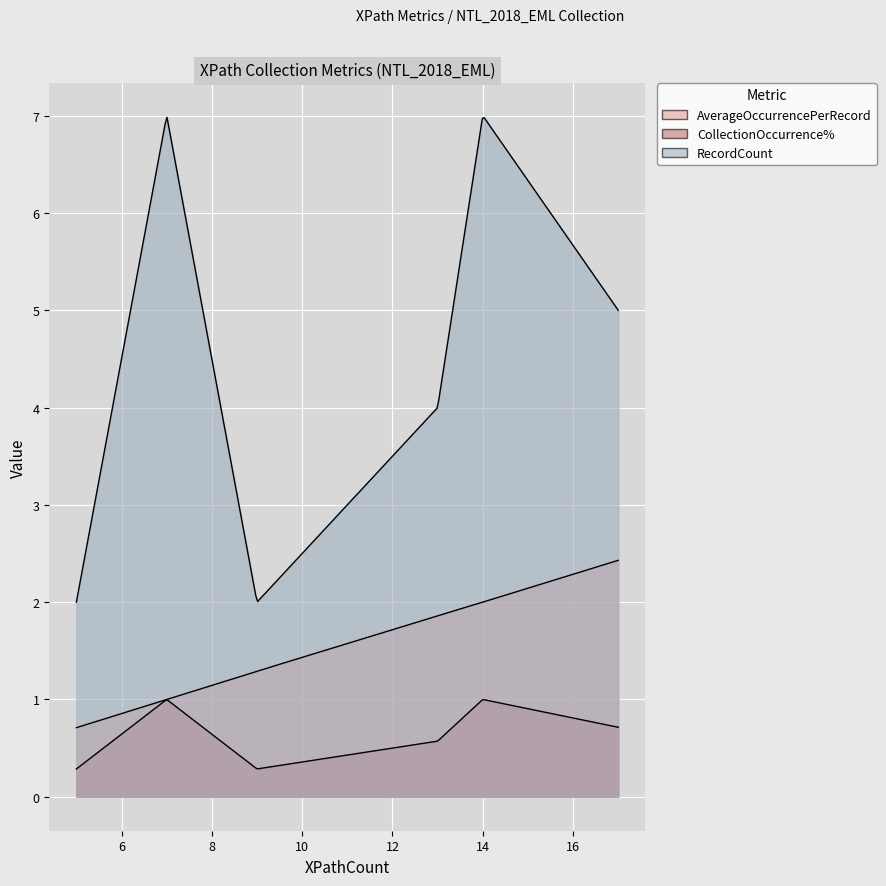

What is the highest value of the RecordCount series?

7.0